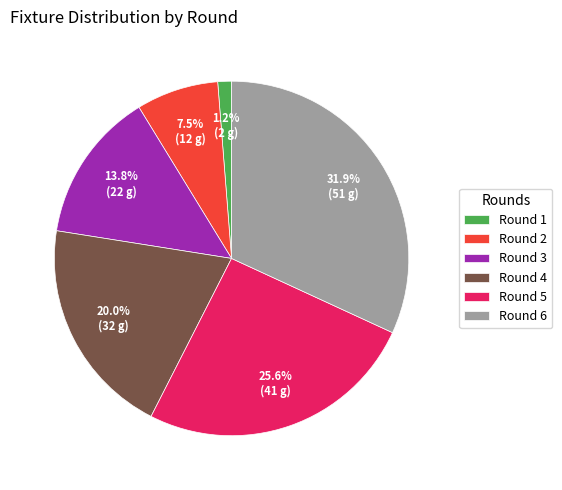

Which slice is the largest?

Round 6